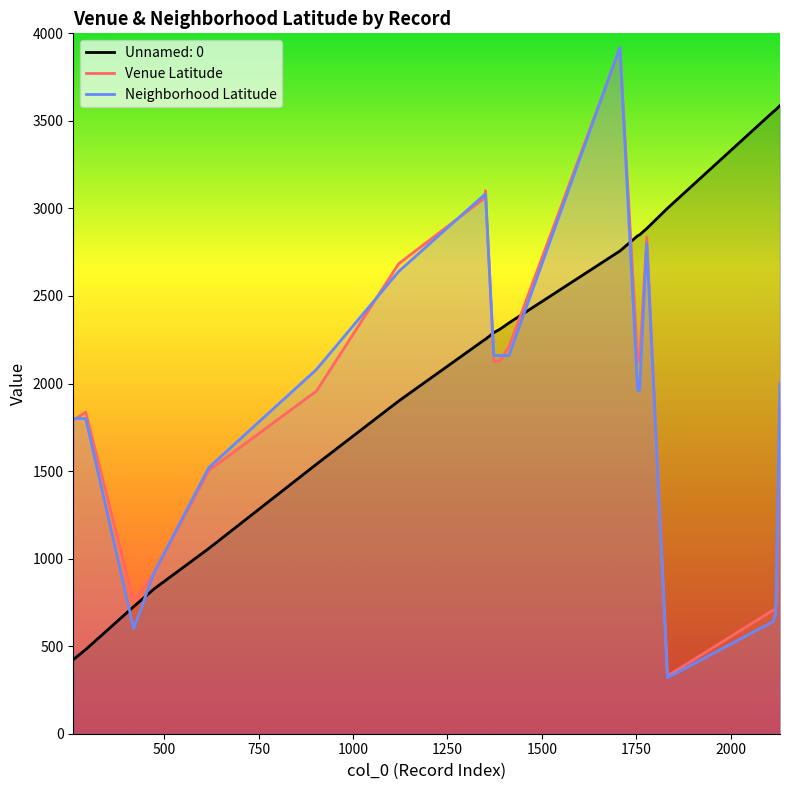

What are all the series names shown in the legend?

Unnamed: 0, Venue Latitude, Neighborhood Latitude